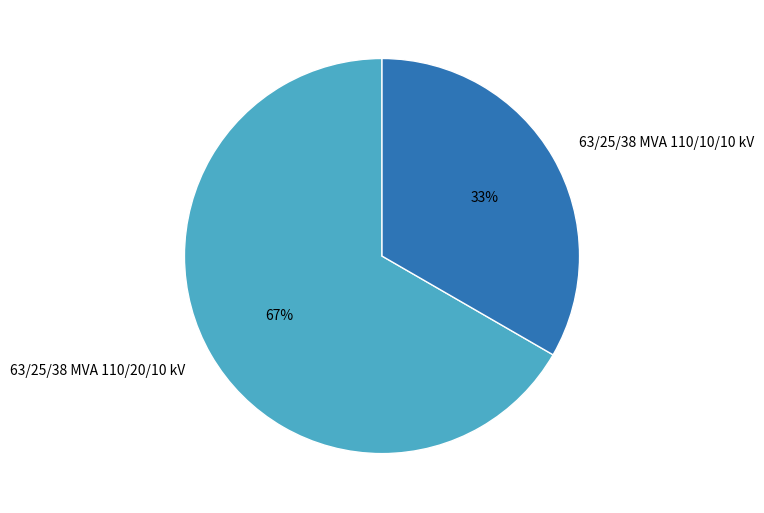

To the nearest percent, what is the average slice percentage?

50%